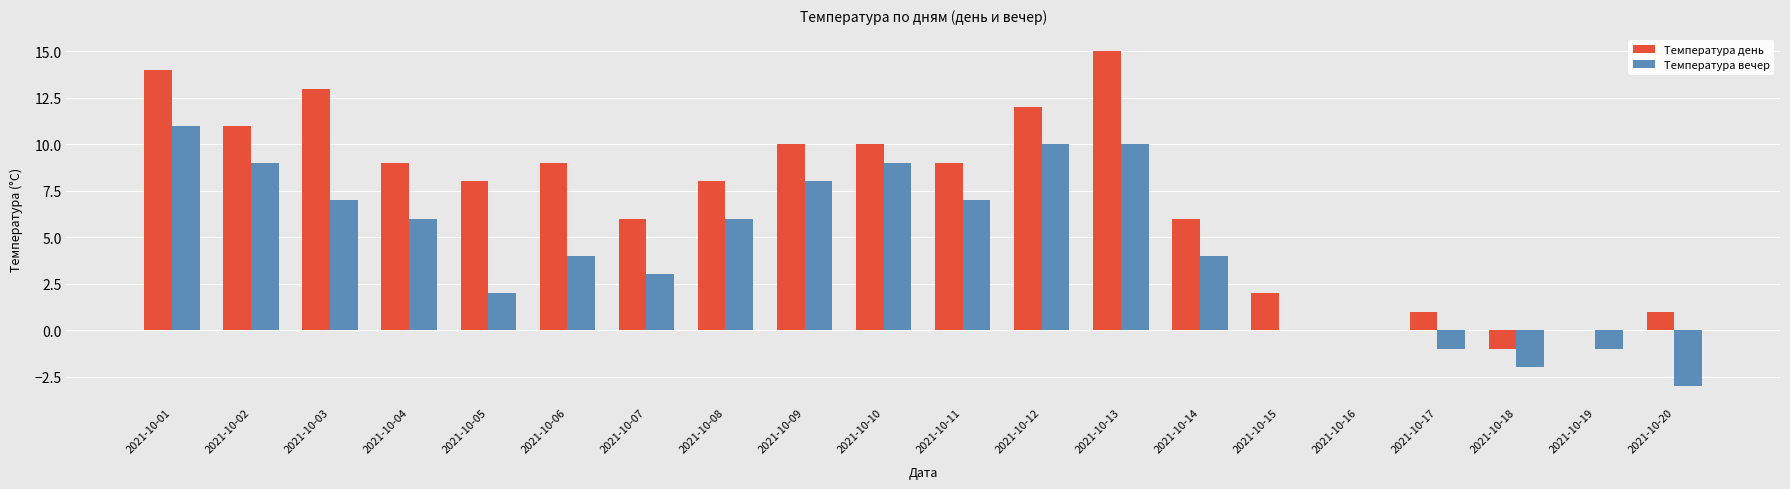

What is the sum of all Температура вечер values?

89